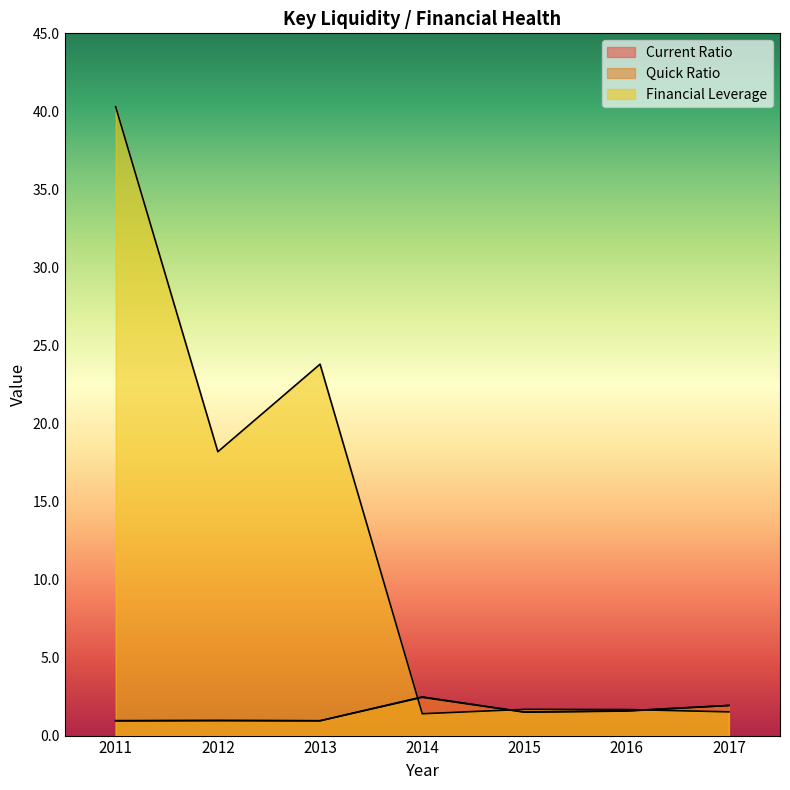

Reading left to right, list all the values displayed in this chart.

Current Ratio: 2011=1.0	2012=1.0	2013=0.9	2014=2.5	2015=1.5	2016=1.6	2017=1.9
Quick Ratio: 2011=0.9	2012=1.0	2013=0.9	2014=2.5	2015=1.5	2016=1.6	2017=1.9
Financial Leverage: 2011=40.3	2012=18.2	2013=23.8	2014=1.4	2015=1.7	2016=1.7	2017=1.5